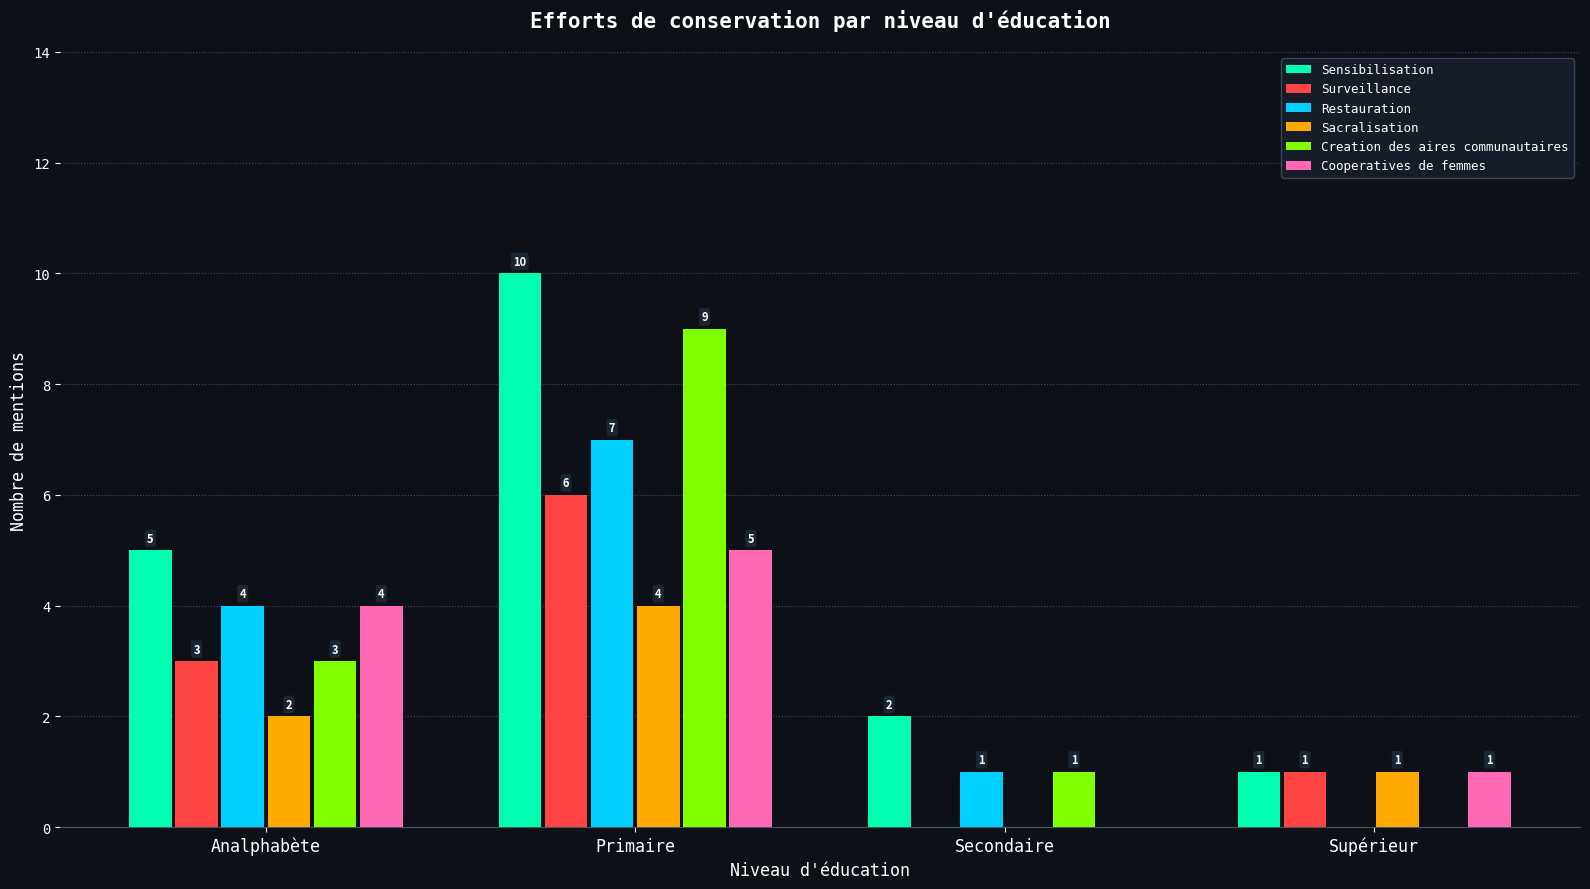

Between Analphabète and Secondaire, which series saw the biggest shift?

Cooperatives de femmes